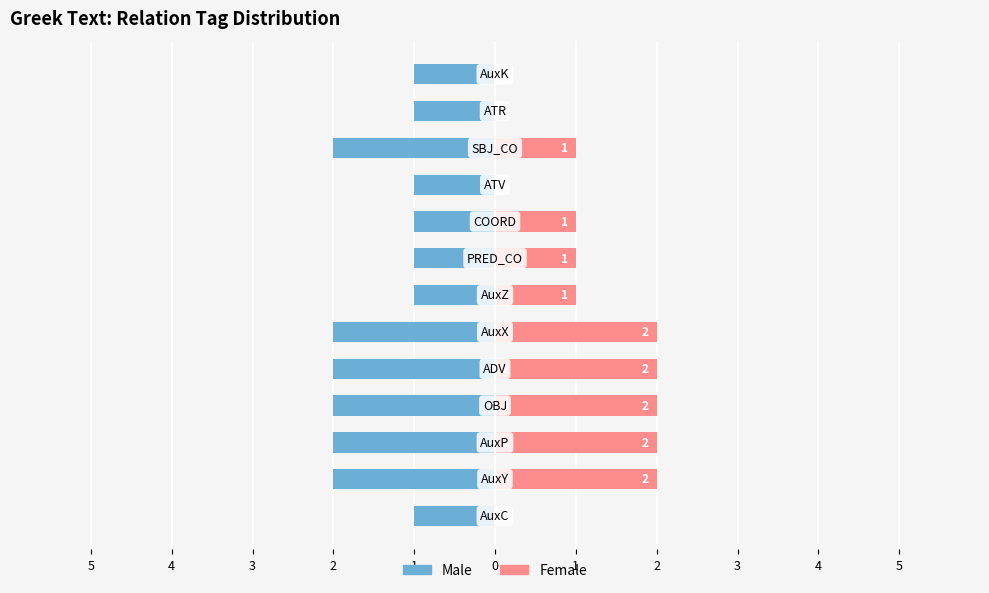

Count the number of categories in the chart.

13